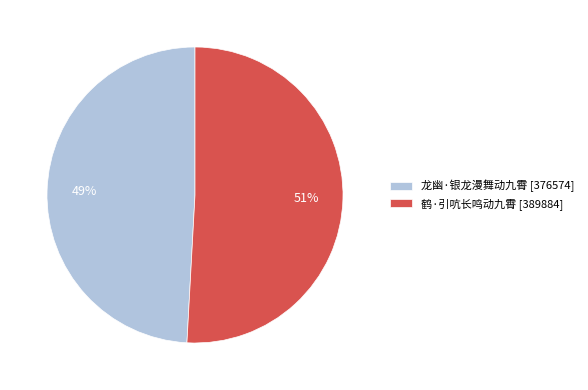

How many slices are in this pie chart?

2